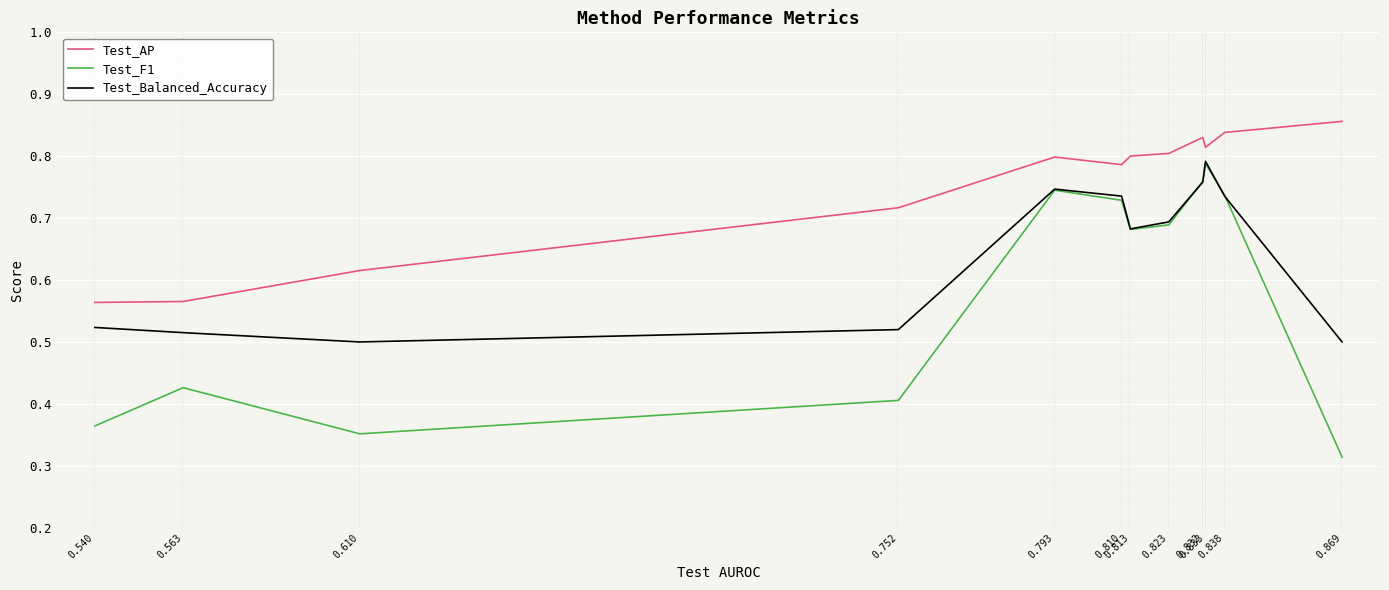

At which category is the sum across all series the highest?

0.833